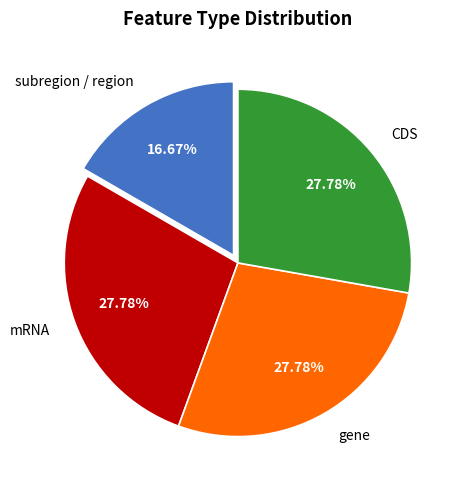

Is gene the majority of the pie?

No